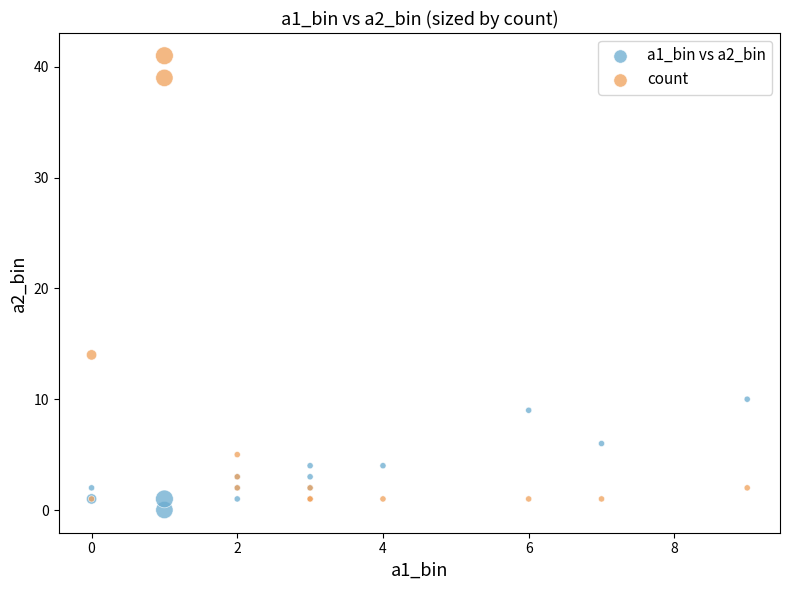

In the count series, what Y value is closest to 21?

14